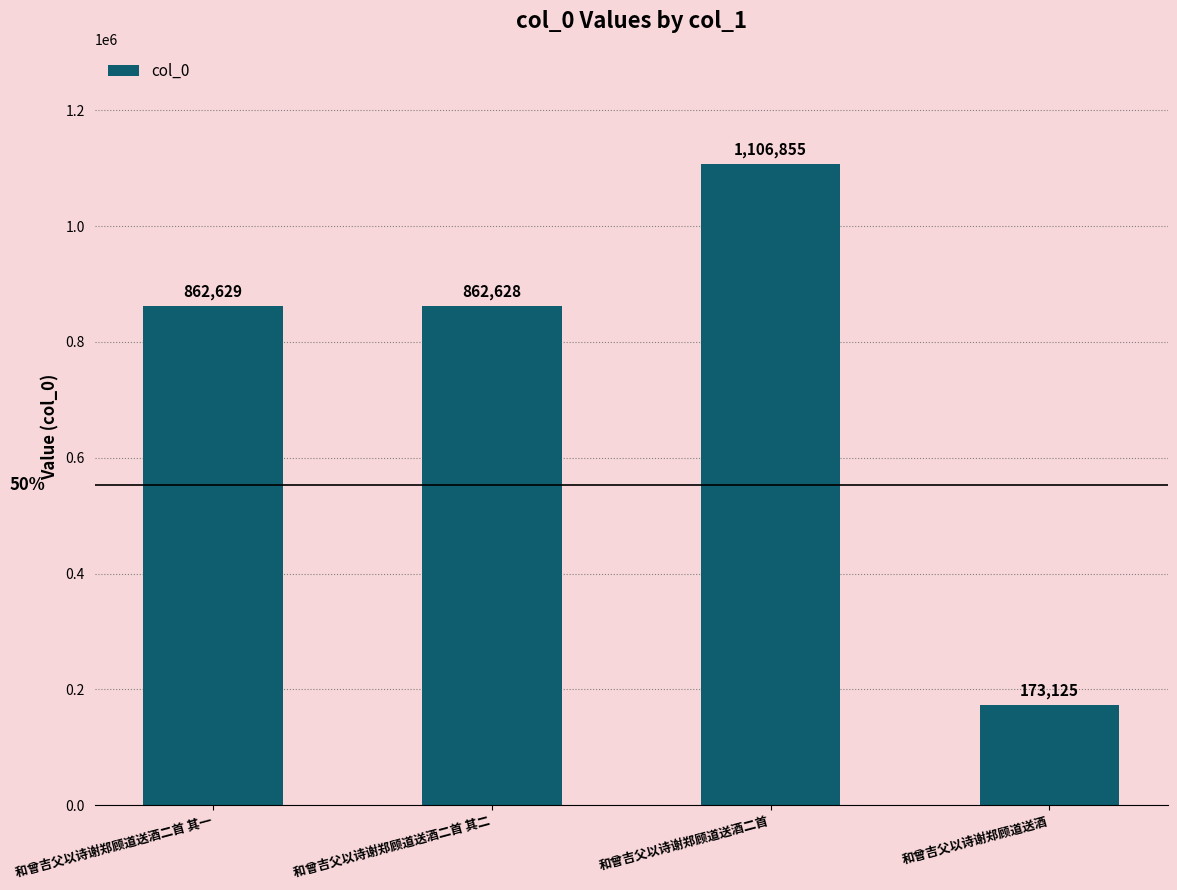

Rank the categories by value from lowest to highest.

和曾吉父以诗谢郑顾道送酒, 和曾吉父以诗谢郑顾道送酒二首 其二, 和曾吉父以诗谢郑顾道送酒二首 其一, 和曾吉父以诗谢郑顾道送酒二首